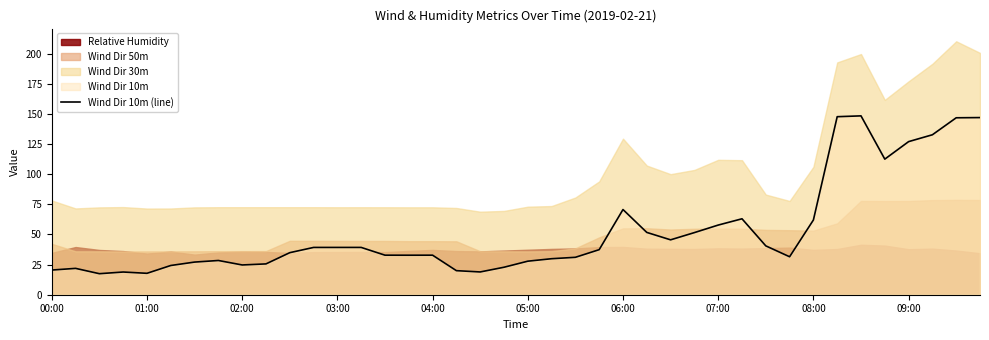

What is the average value?

52.5